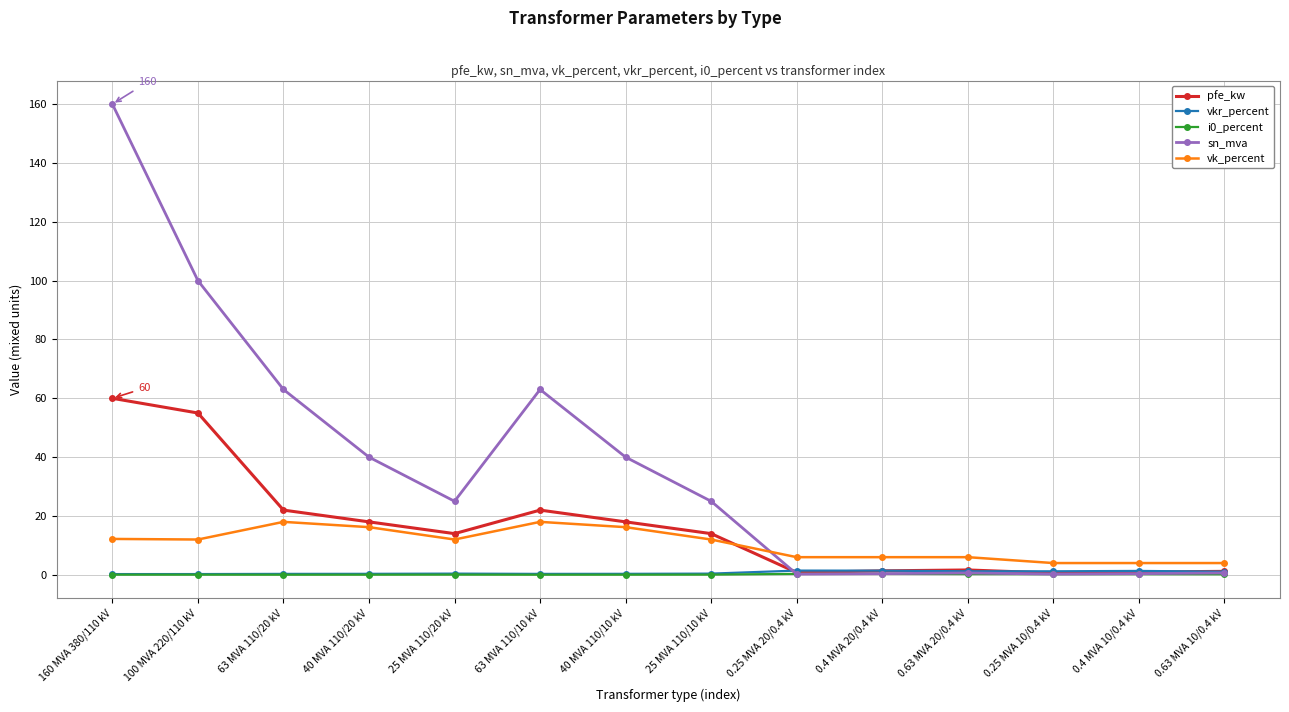

Which series changed the most between 40 MVA 110/20 kV and 0.63 MVA 20/0.4 kV?

sn_mva